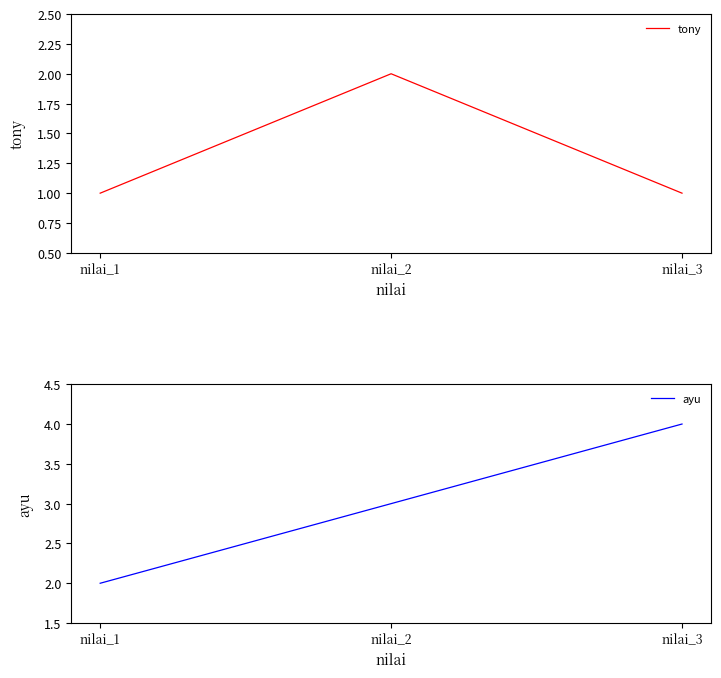

At which label does tony reach its peak?

nilai_2